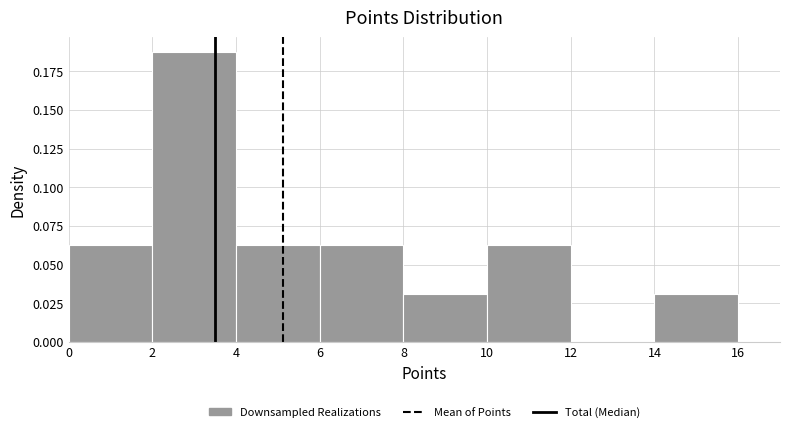

What is the height of the bar covering 2 to 4 on the x-axis? The values are not printed on the chart, so give them approximately, as read against the axis.

0.190